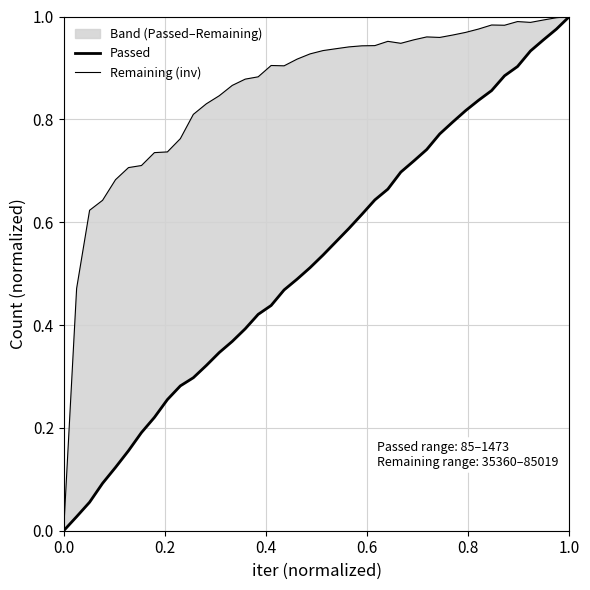

The Remaining (inv) series shows 1.5 at 21. True or false?

False